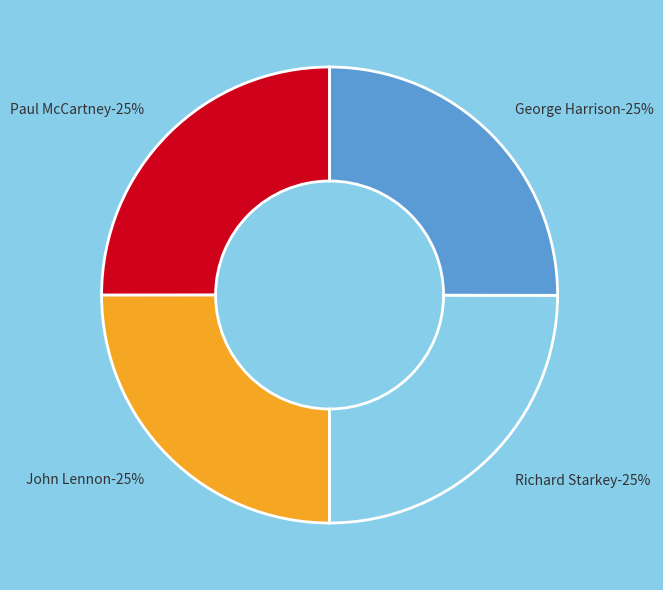

How many slices are in this pie chart?

4